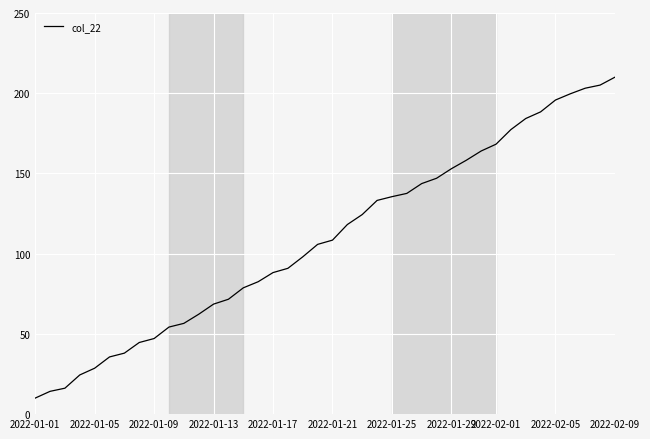

What is the smallest value displayed?

10.0